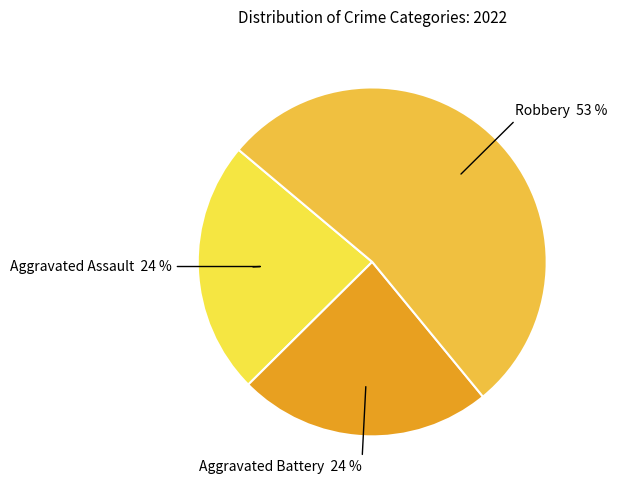

Do Robbery and Aggravated Battery together represent more than half of the pie?

Yes